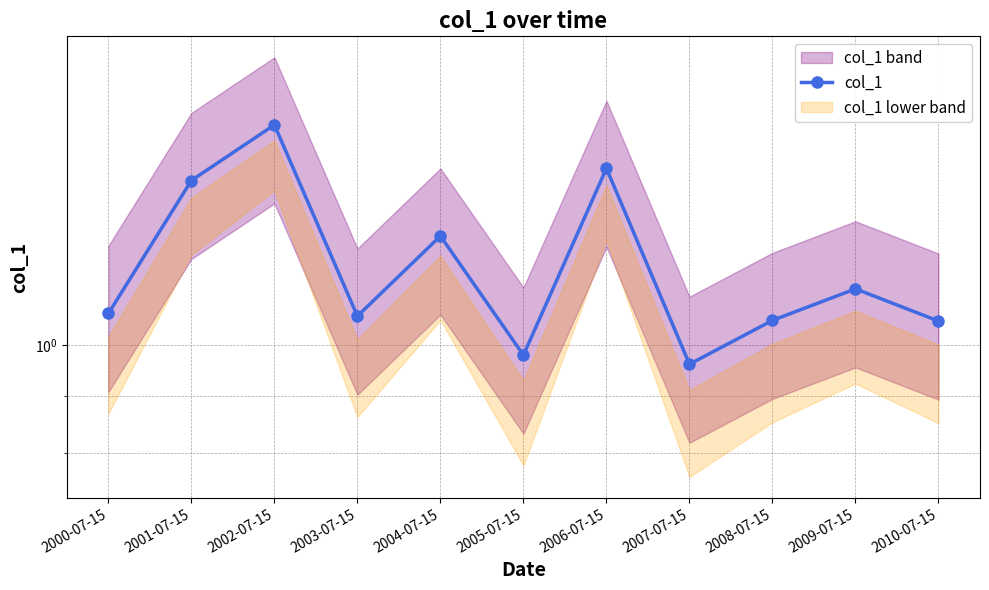

At which label is the value closest to 1?

2005-07-15